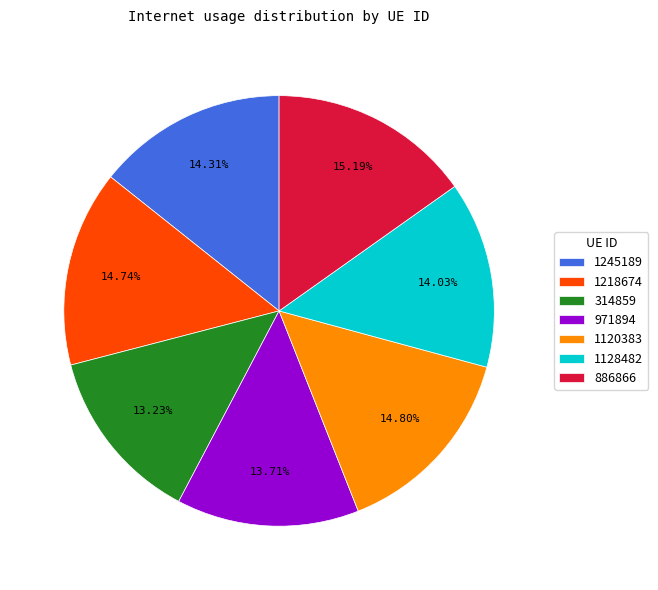

Is 886866 the majority of the pie?

No